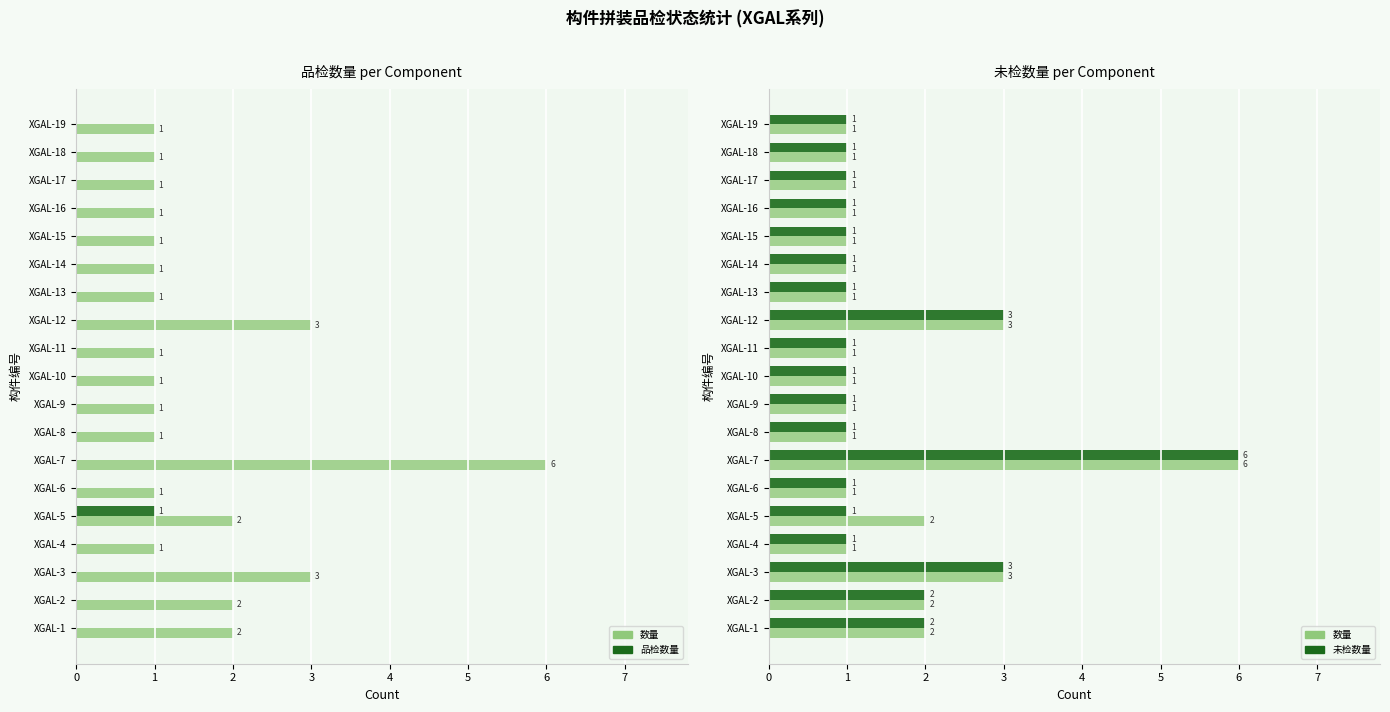

Reading right to left, what are all the values shown in this chart?

数量: 1	1	1	1	1	1	1	3	1	1	1	1	6	1	2	1	3	2	2
品检数量: 0	0	0	0	0	0	0	0	0	0	0	0	0	0	1	0	0	0	0
未检数量: 1	1	1	1	1	1	1	3	1	1	1	1	6	1	1	1	3	2	2